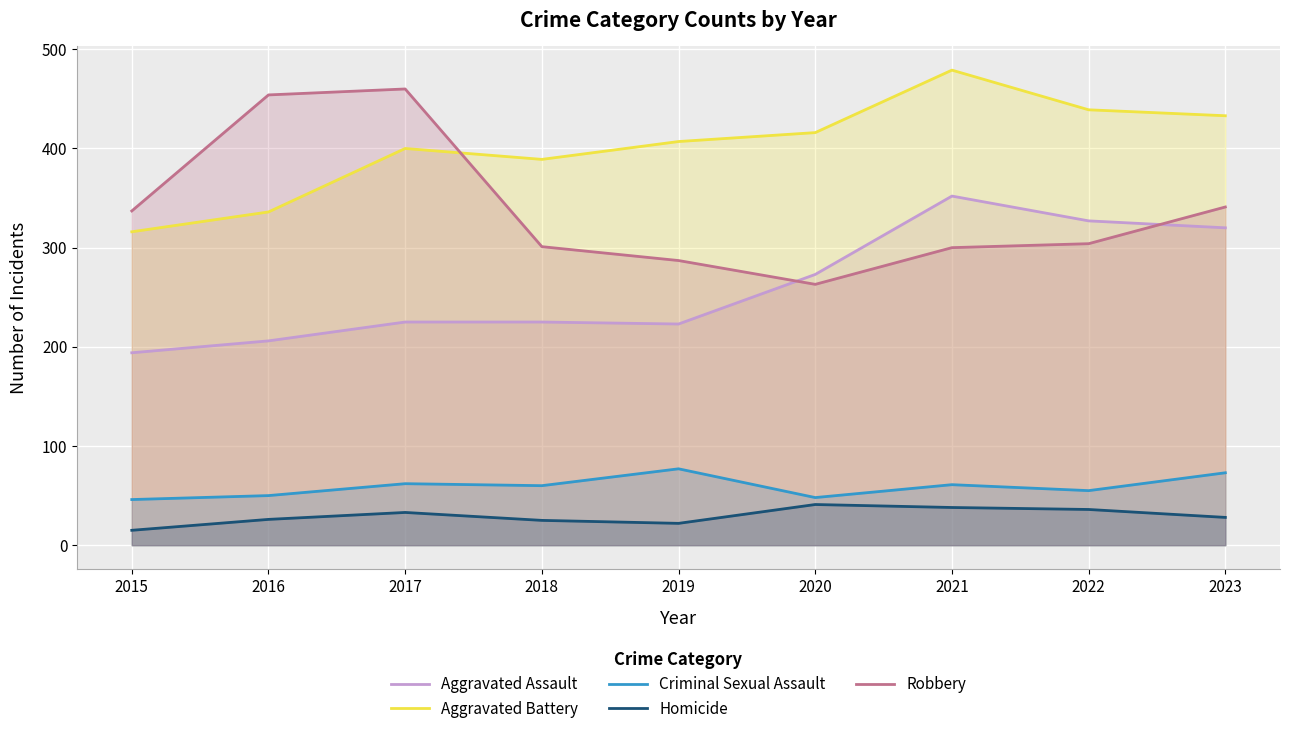

Which series has the largest total across all categories?

Aggravated Battery